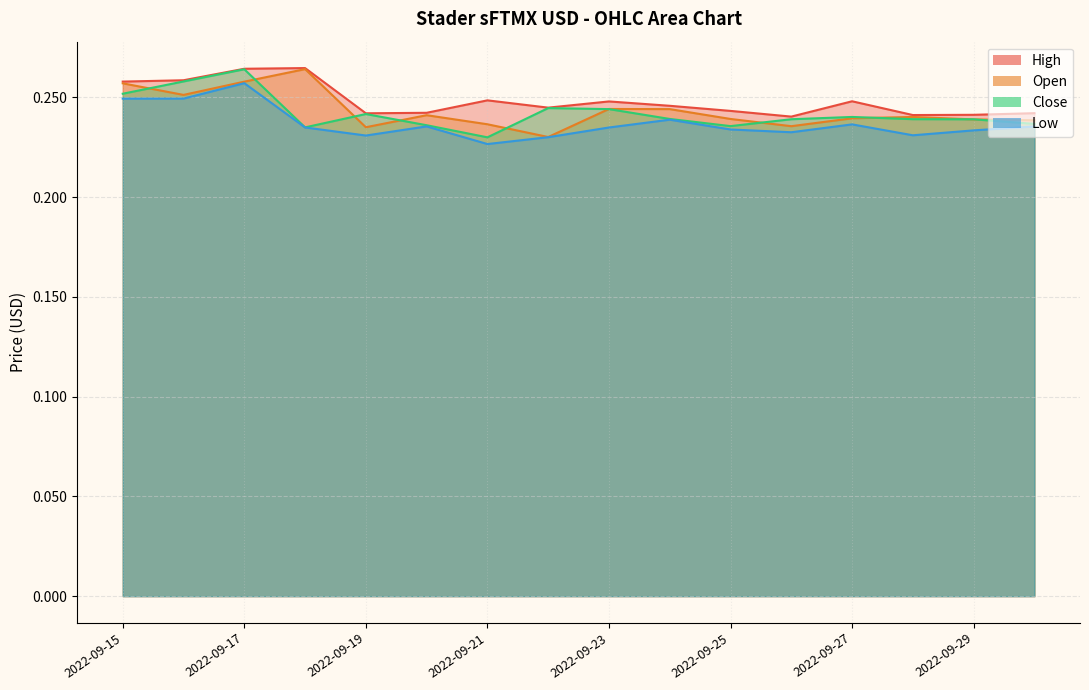

Is the value of Close at 2022-09-15 greater than the value of Open at 2022-09-25?

Yes